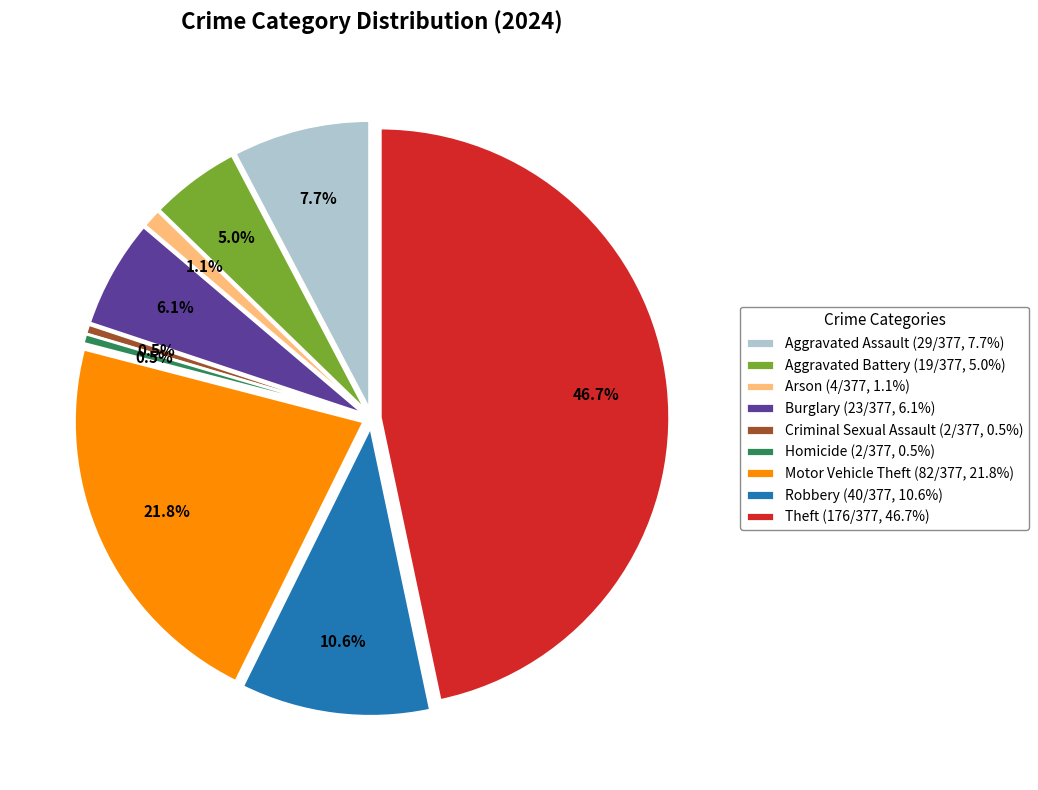

Combined, do Robbery and Aggravated Battery account for over 50%?

No